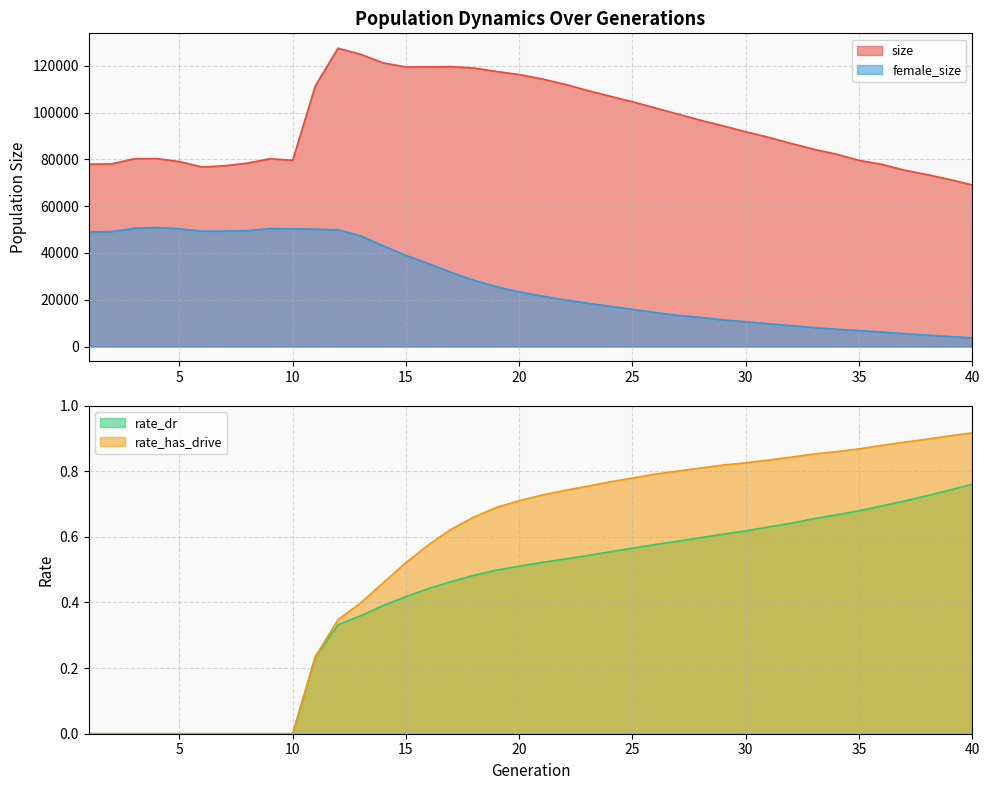

What is the sum of all rate_has_drive values?

21.8